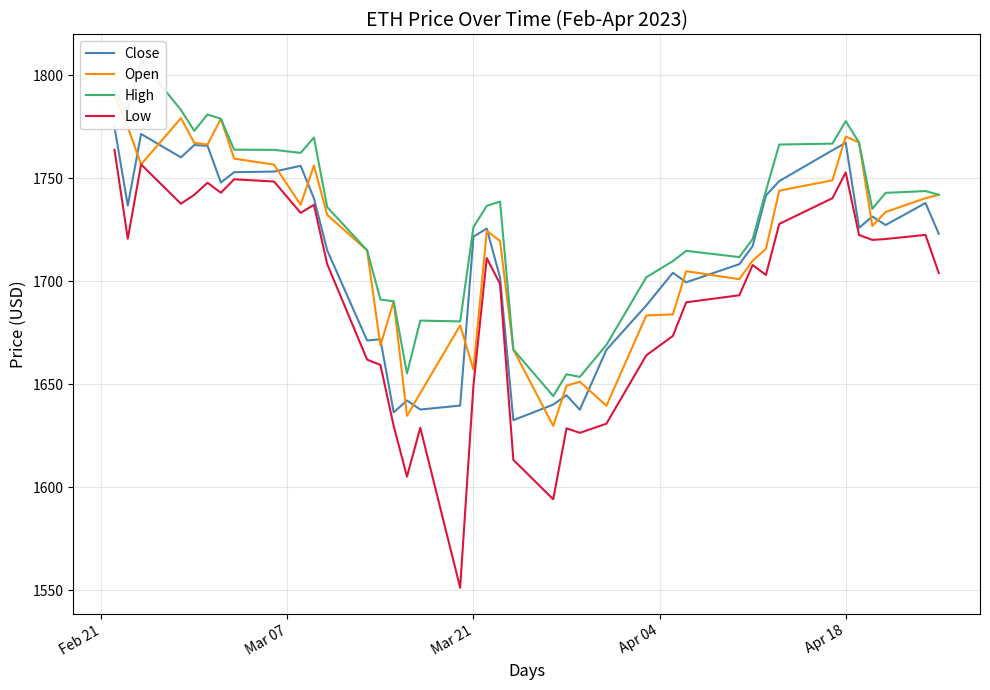

How many interior local valleys does the High series have?

9